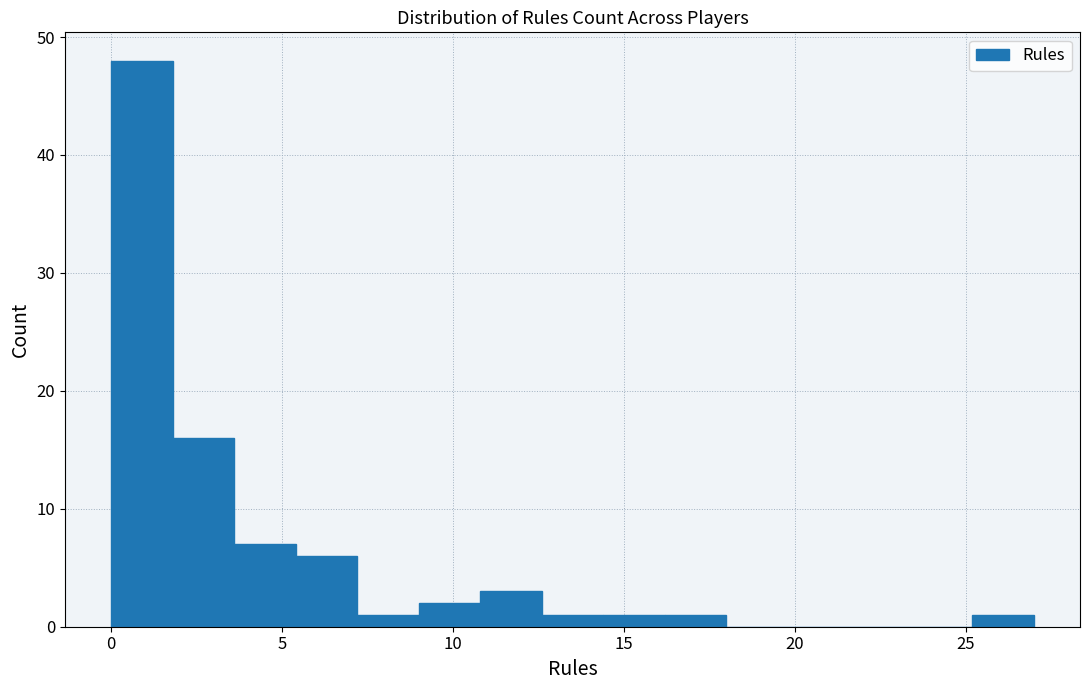

Around what value on the x-axis is the tallest bar? Give the approximate position of its centre, as read against the axis.

1.0